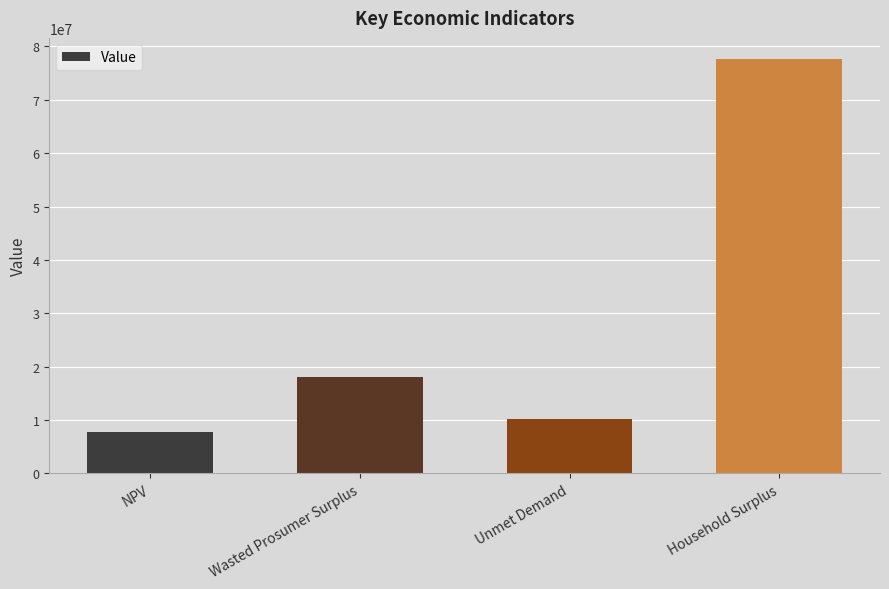

What is the average value?

28460124.0